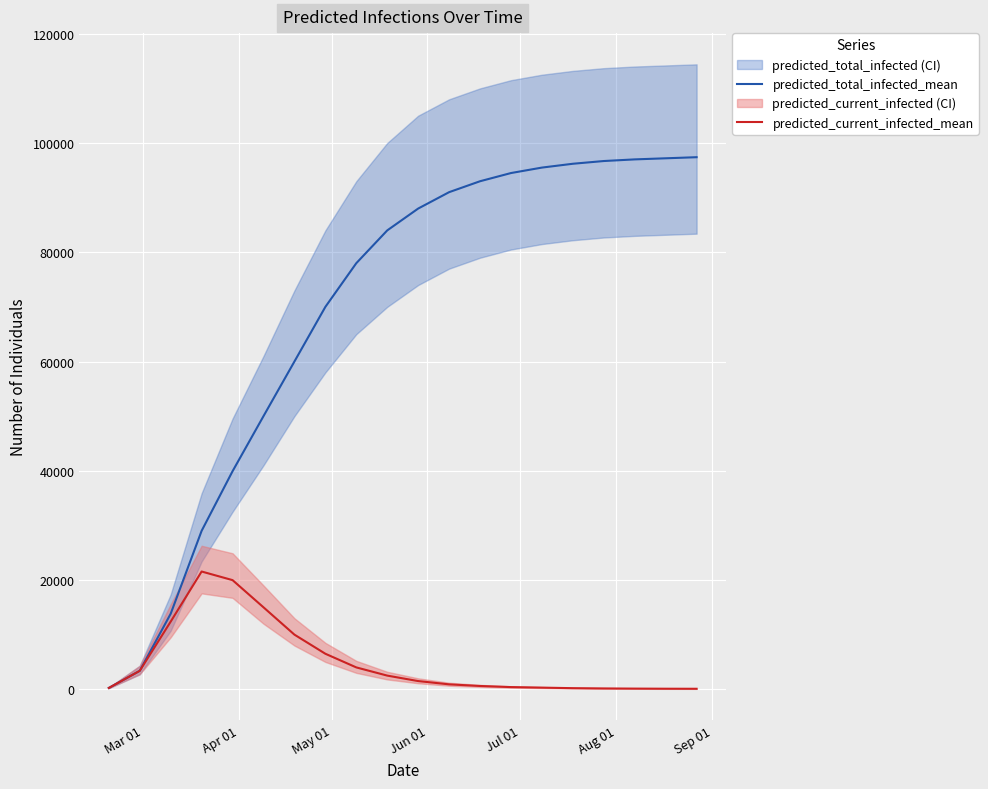

How many data points in predicted_total_infected_mean are above 88000?

9